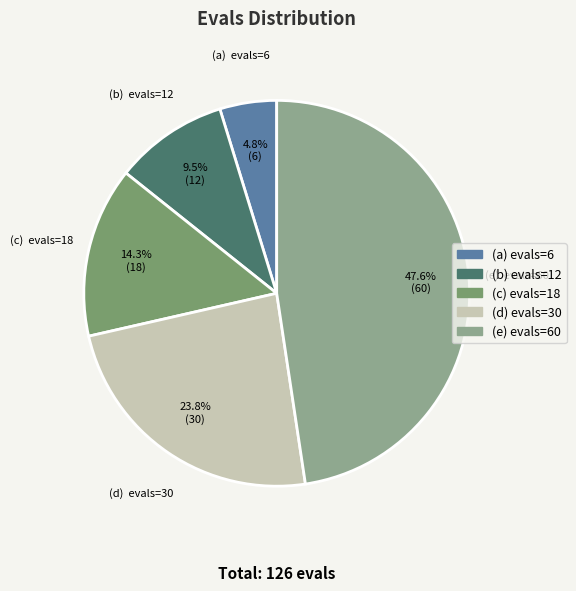

Is there a majority slice in this chart?

No